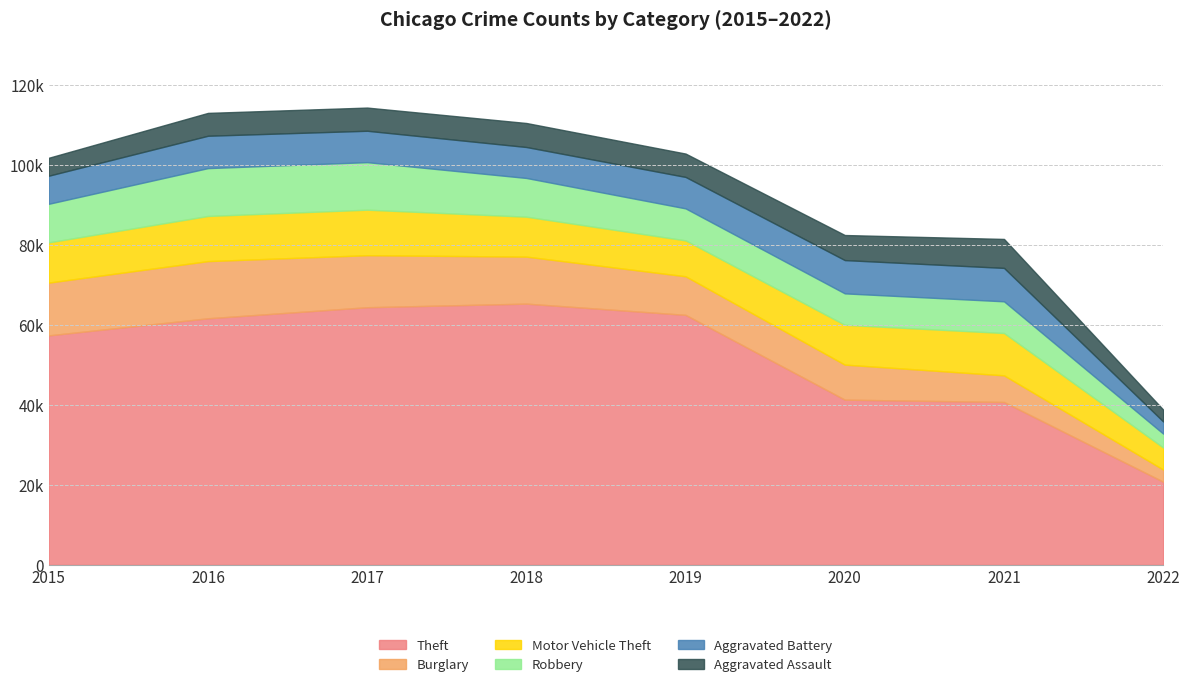

What is the value of the Burglary point at the 2nd from the left?

14289